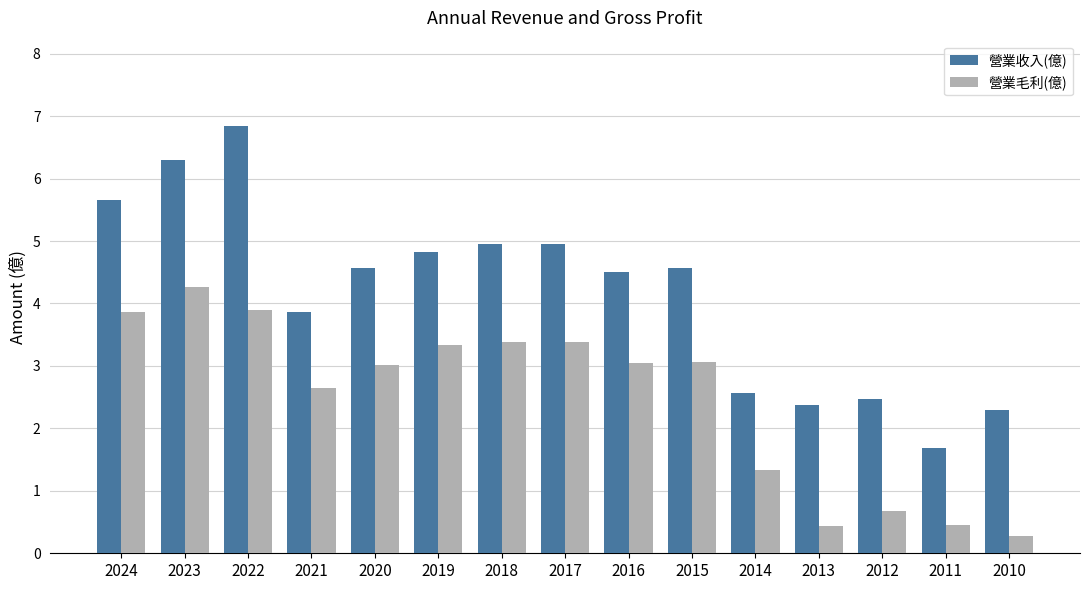

Are the bars grouped side by side (vs. stacked)?

Yes